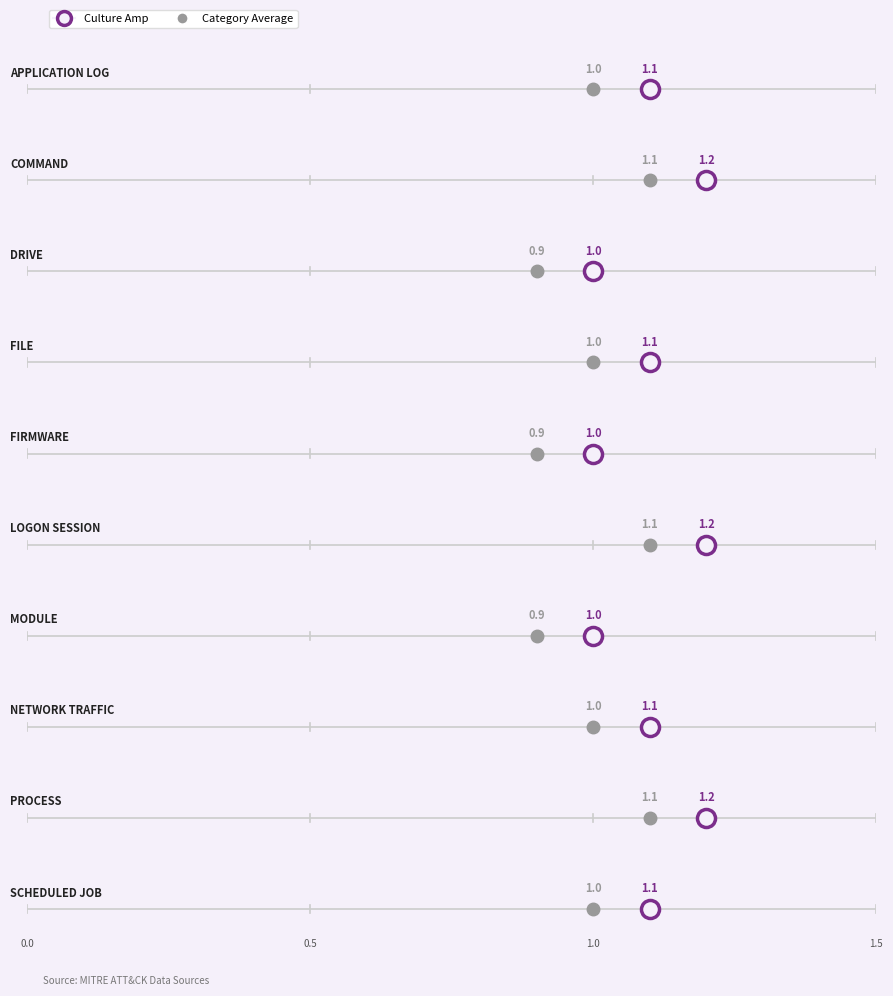

Which has a higher value, File or Application Log?

File